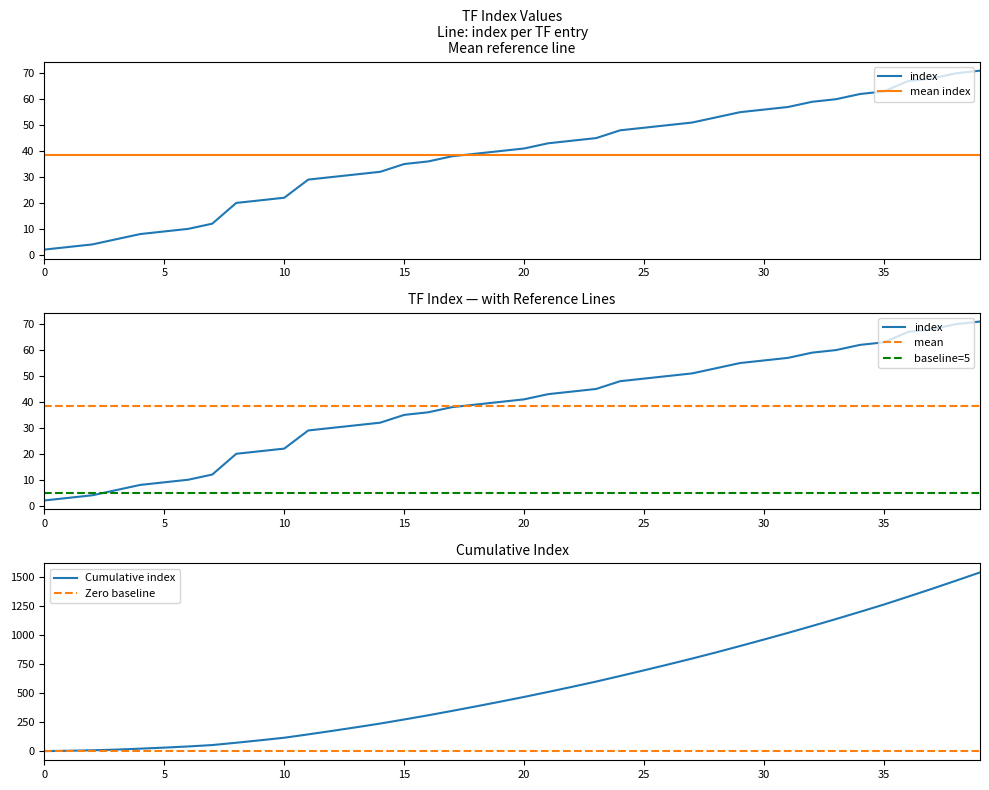

True or false: baseline=5 and mean index cross at least once.

False